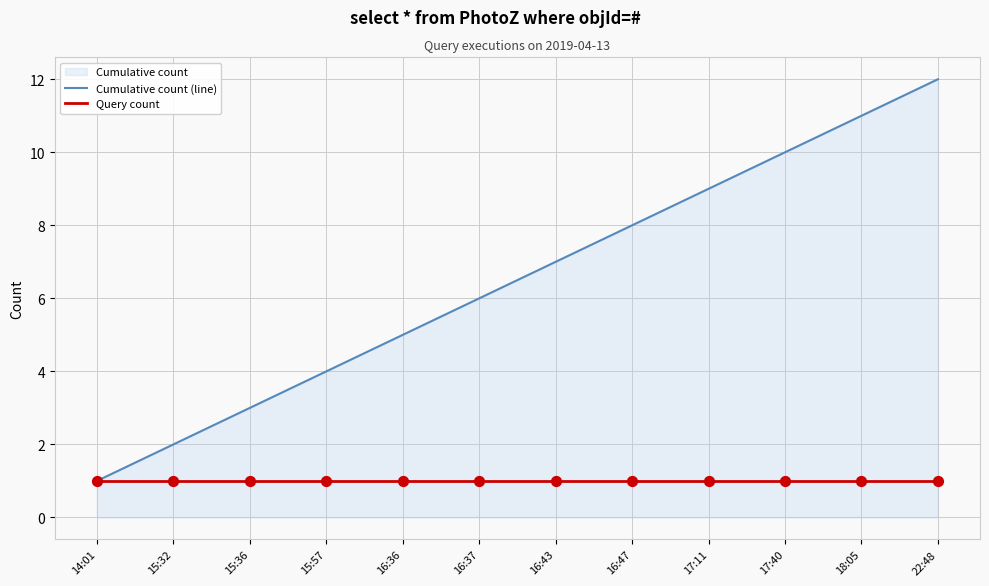

Which series has the widest spread of Y values?

Cumulative count (line)